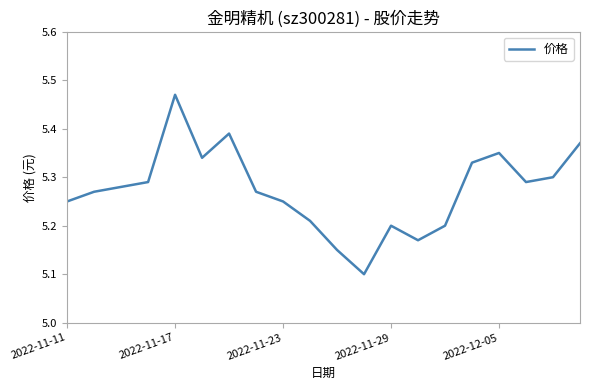

What is the smallest value displayed?

5.1